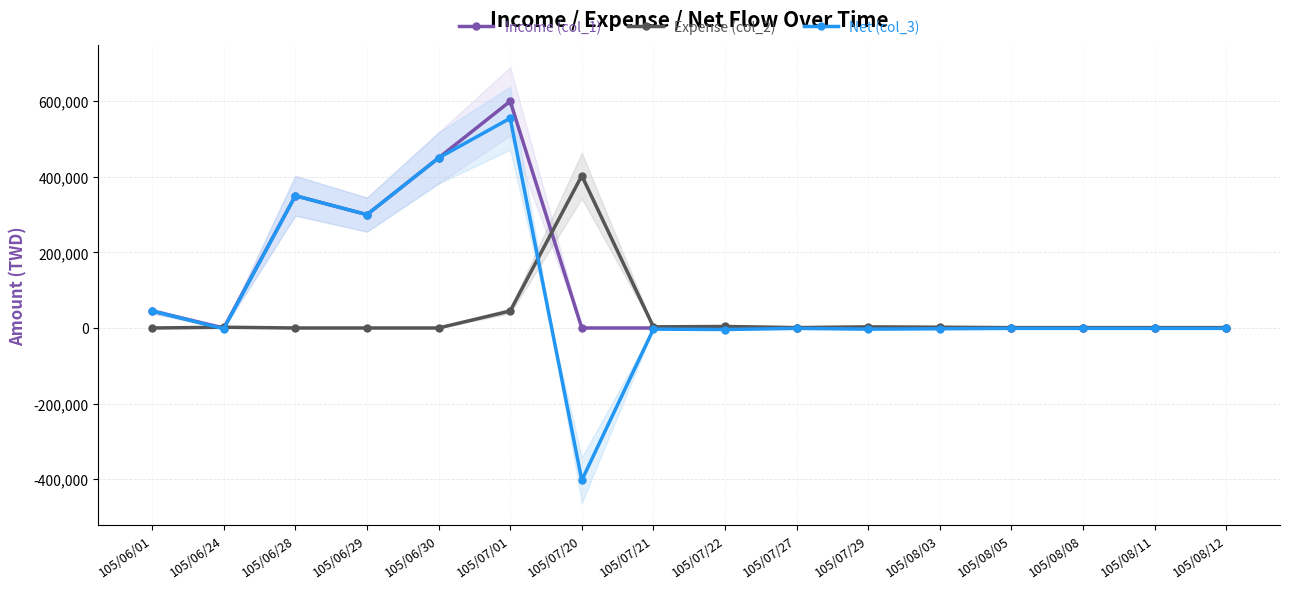

List the labels in order of Income (col_1) value, smallest first.

105/06/24, 105/07/20, 105/07/21, 105/07/22, 105/07/27, 105/07/29, 105/08/03, 105/08/05, 105/08/08, 105/08/11, 105/08/12, 105/06/01, 105/06/29, 105/06/28, 105/06/30, 105/07/01